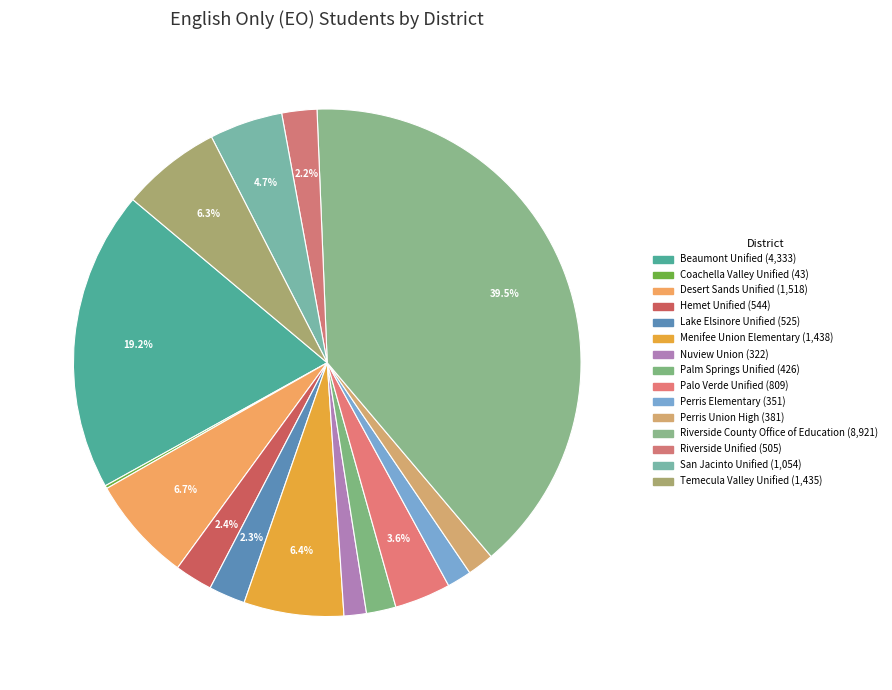

To the nearest percent, what percentage of the pie is Riverside County Office of Education?

39%